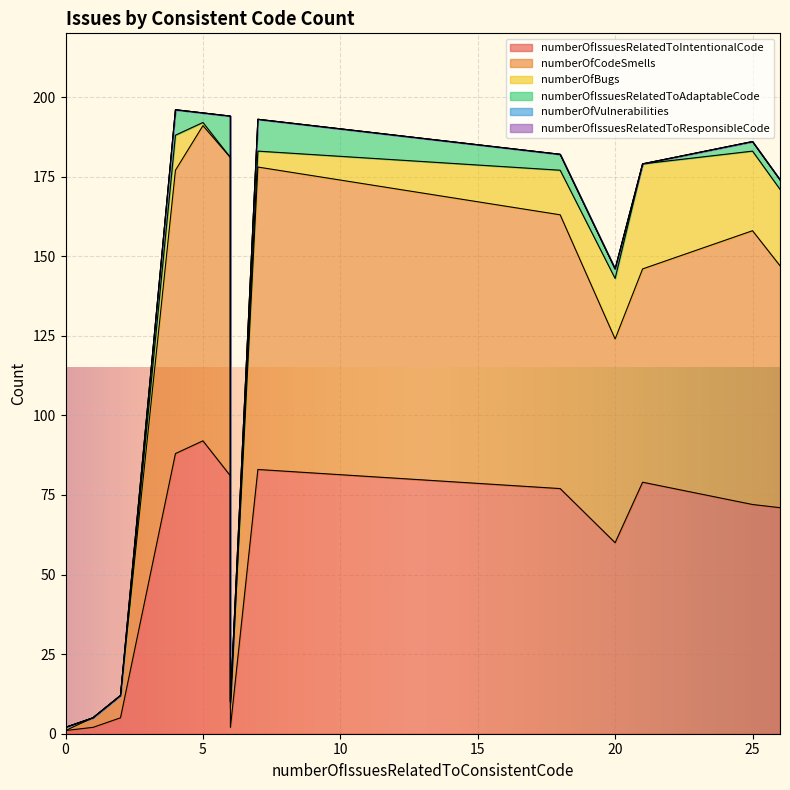

The value of numberOfIssuesRelatedToIntentionalCode at 0 is 1. True or false?

True